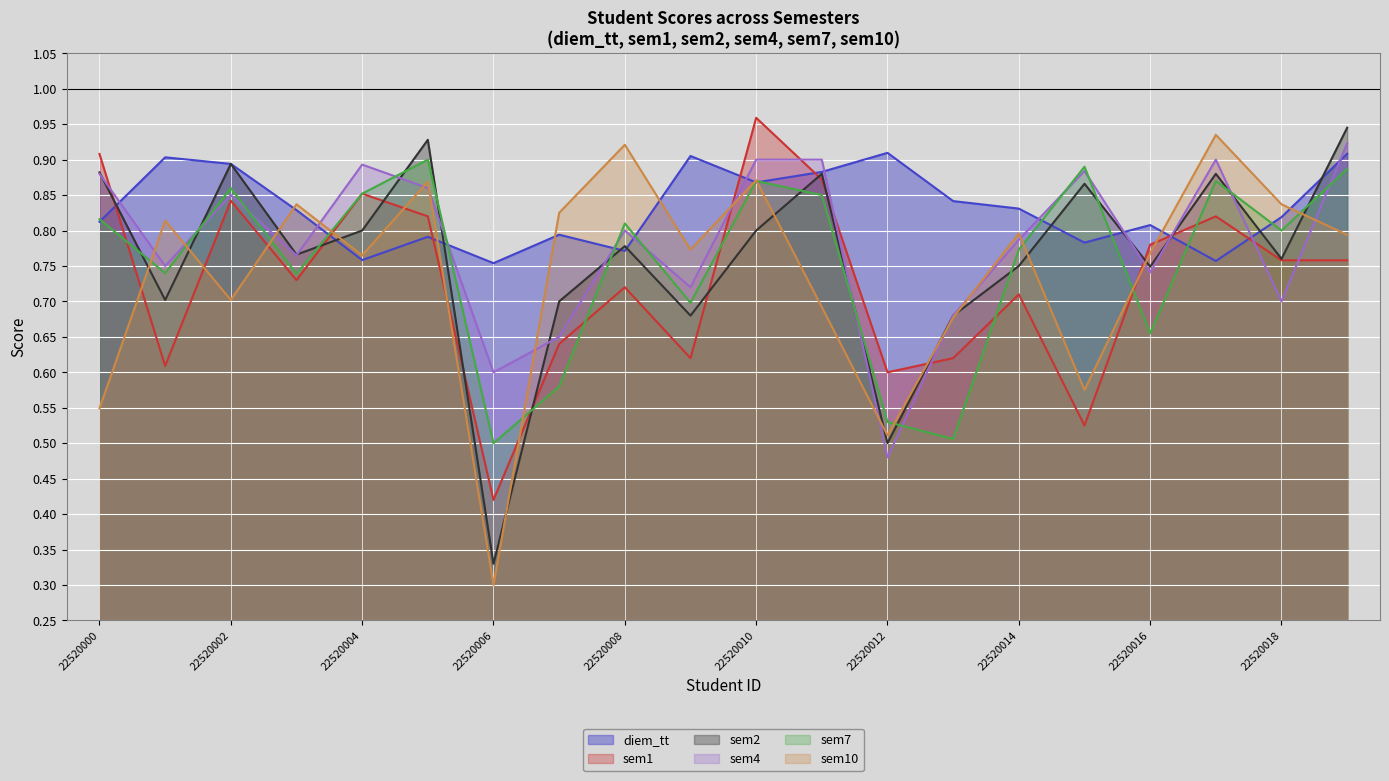

At 22520010, list the series in order from smallest to largest.

sem2, diem_tt, sem7, sem10, sem4, sem1